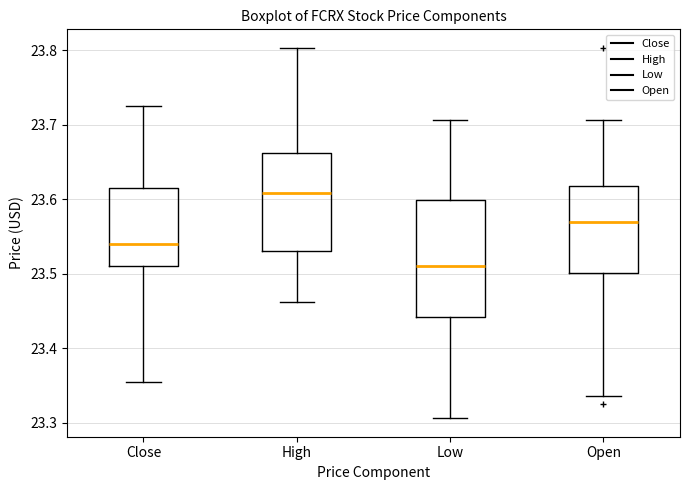

Which box's median line is the highest?

High